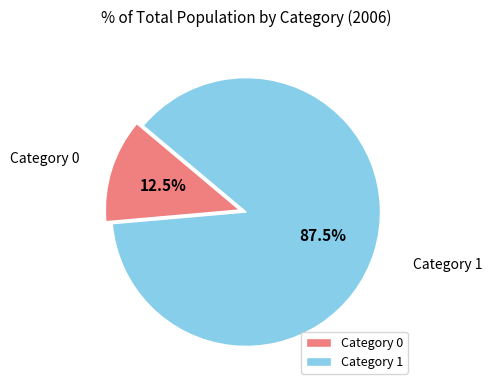

What is the total percentage of Category 1 and Category 0?

100.0%